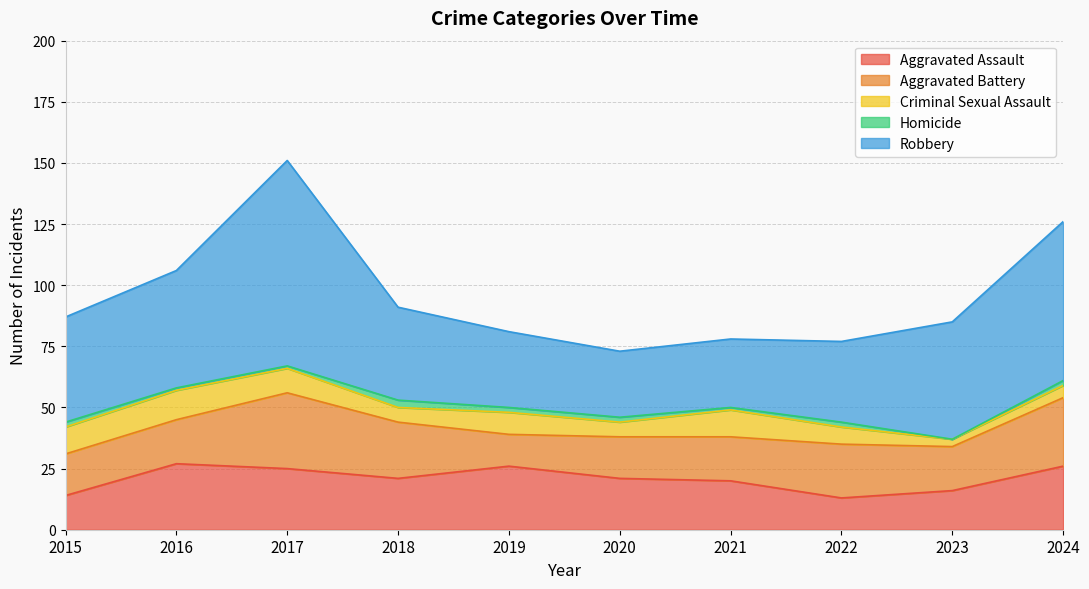

Count the Criminal Sexual Assault values in the range 6 to 11.

7